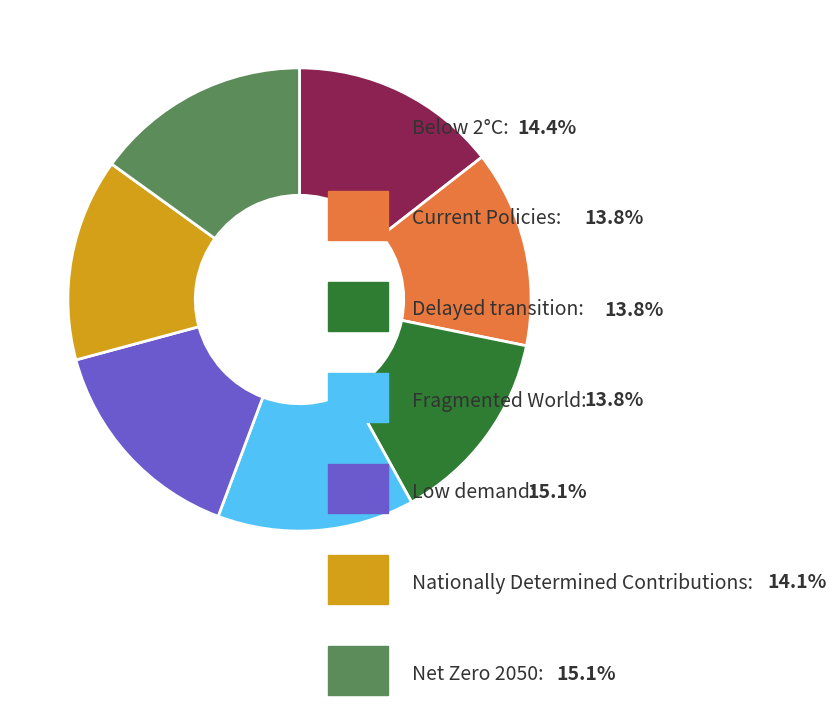

Is there a majority slice in this chart?

No